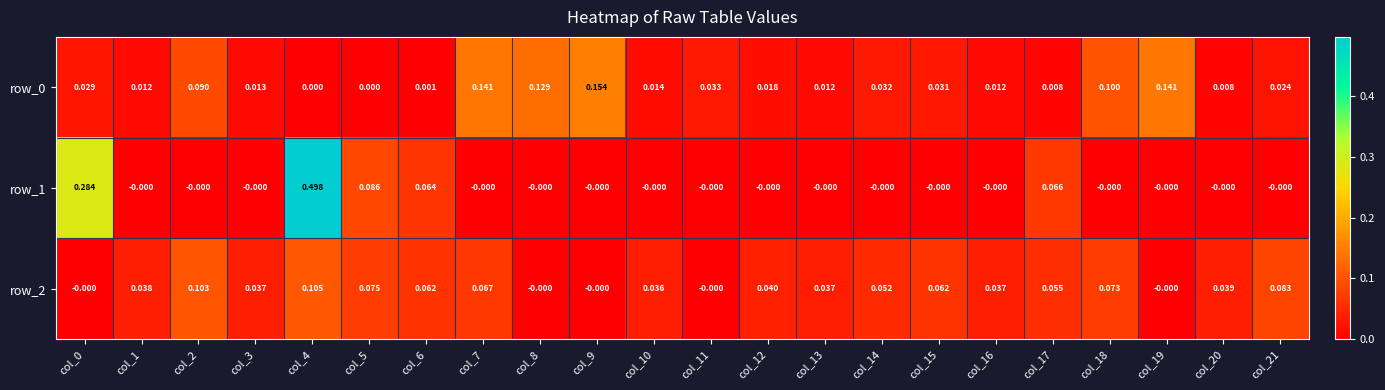

Count the number of categories in the chart.

22